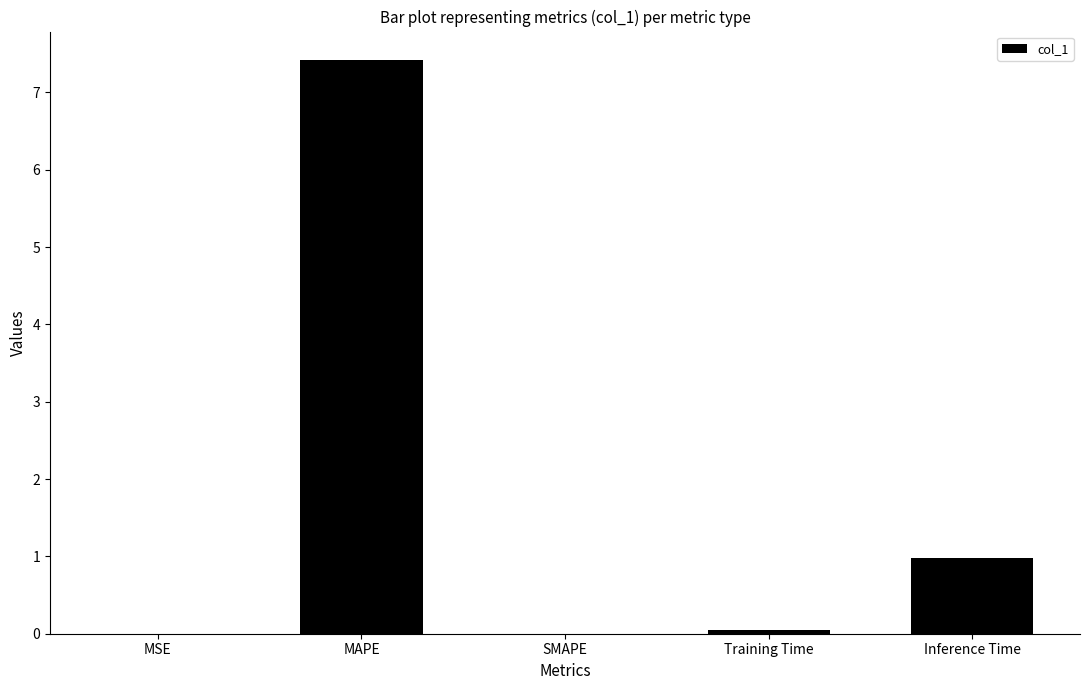

What is the change in value from MSE to Training Time?

+0.1